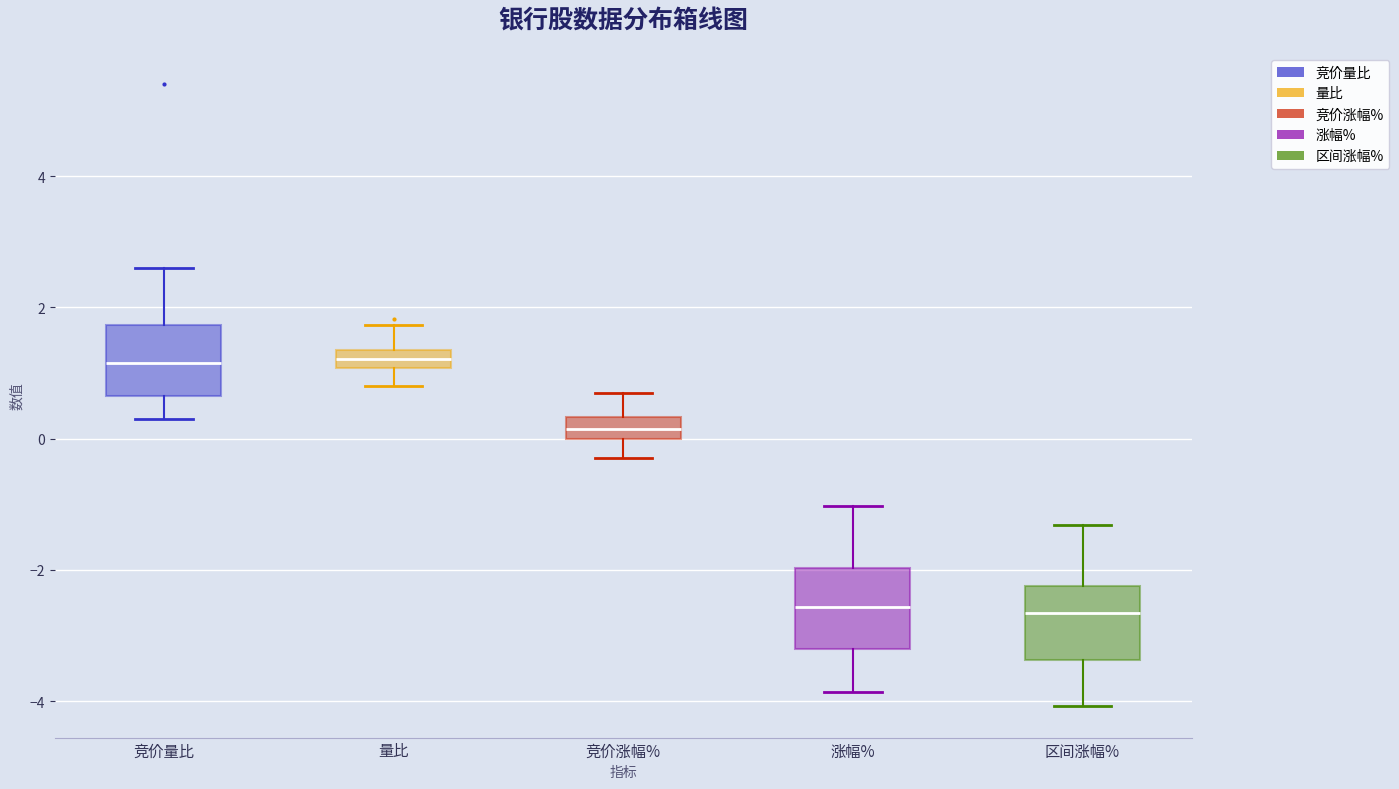

Where does the upper whisker of the box for 竞价涨幅% end on the y-axis? The values are not printed on the chart, so give them approximately, as read against the axis.

0.6